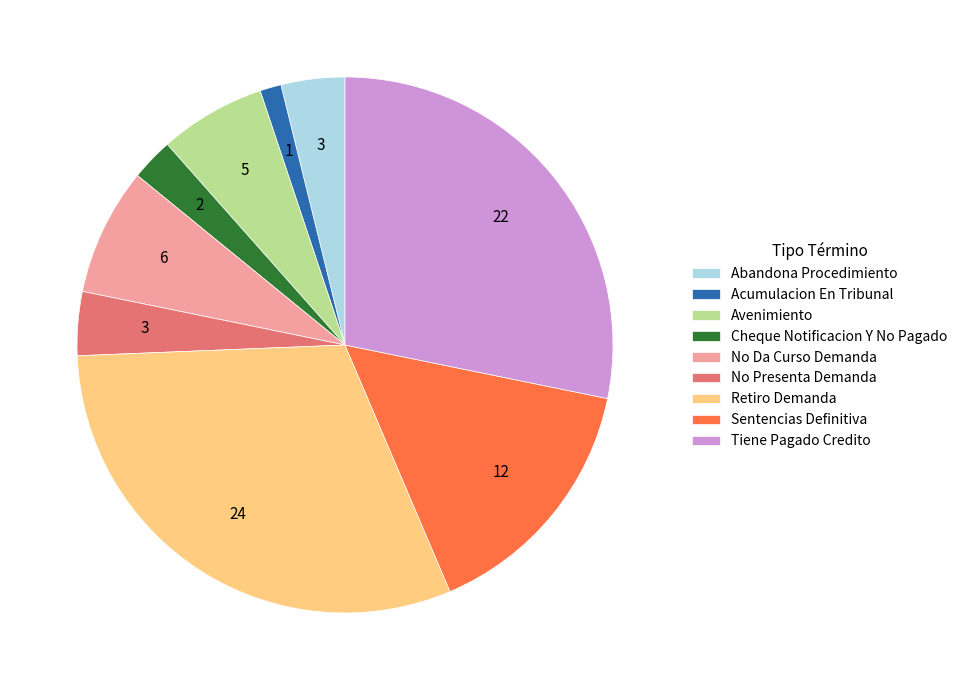

Count the number of slices in the pie.

9